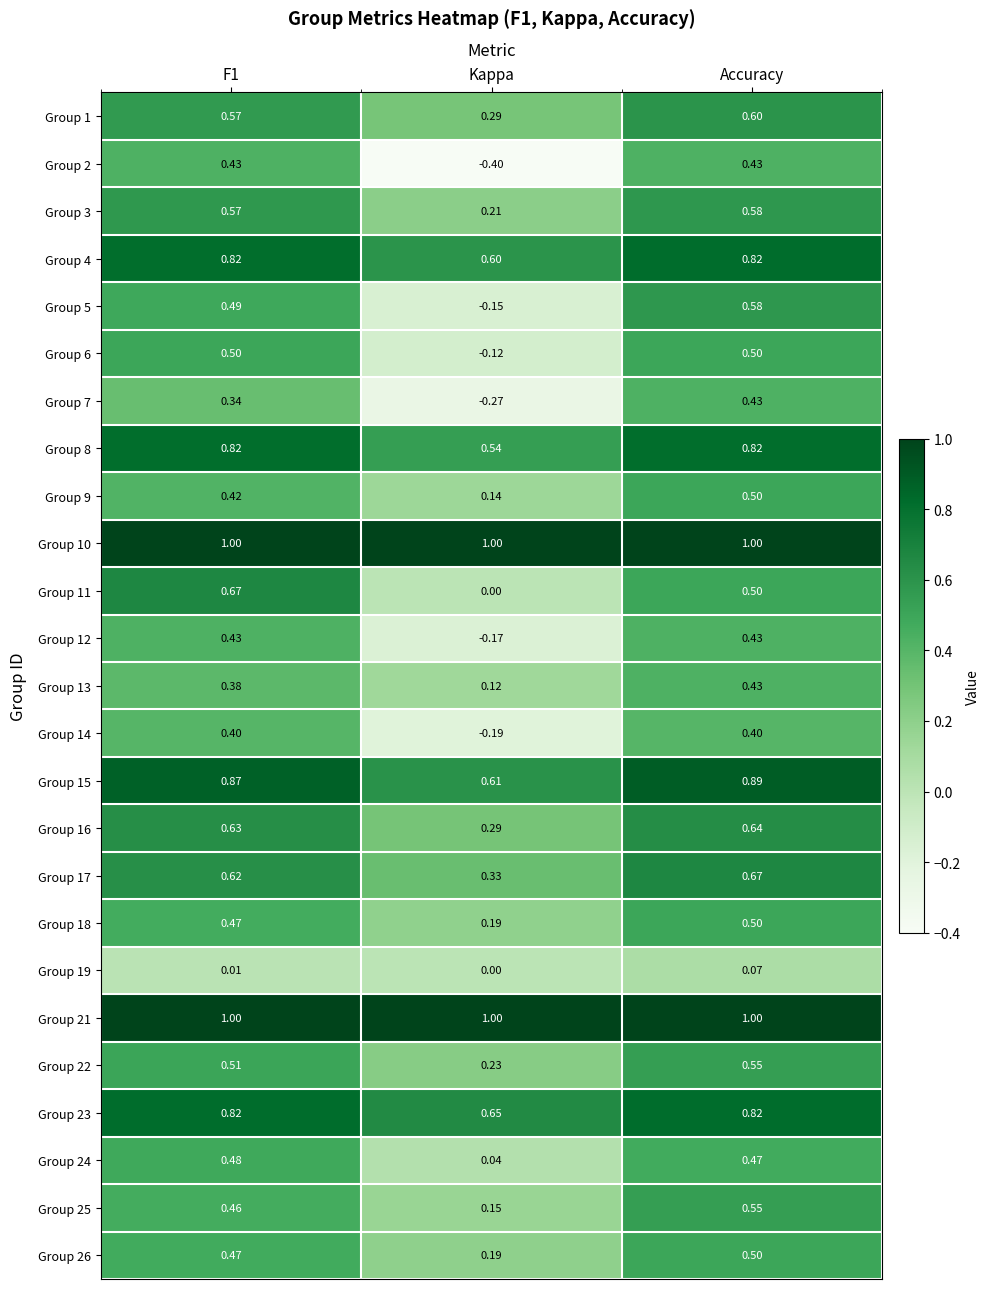

At which category is the sum across all series the highest?

Accuracy